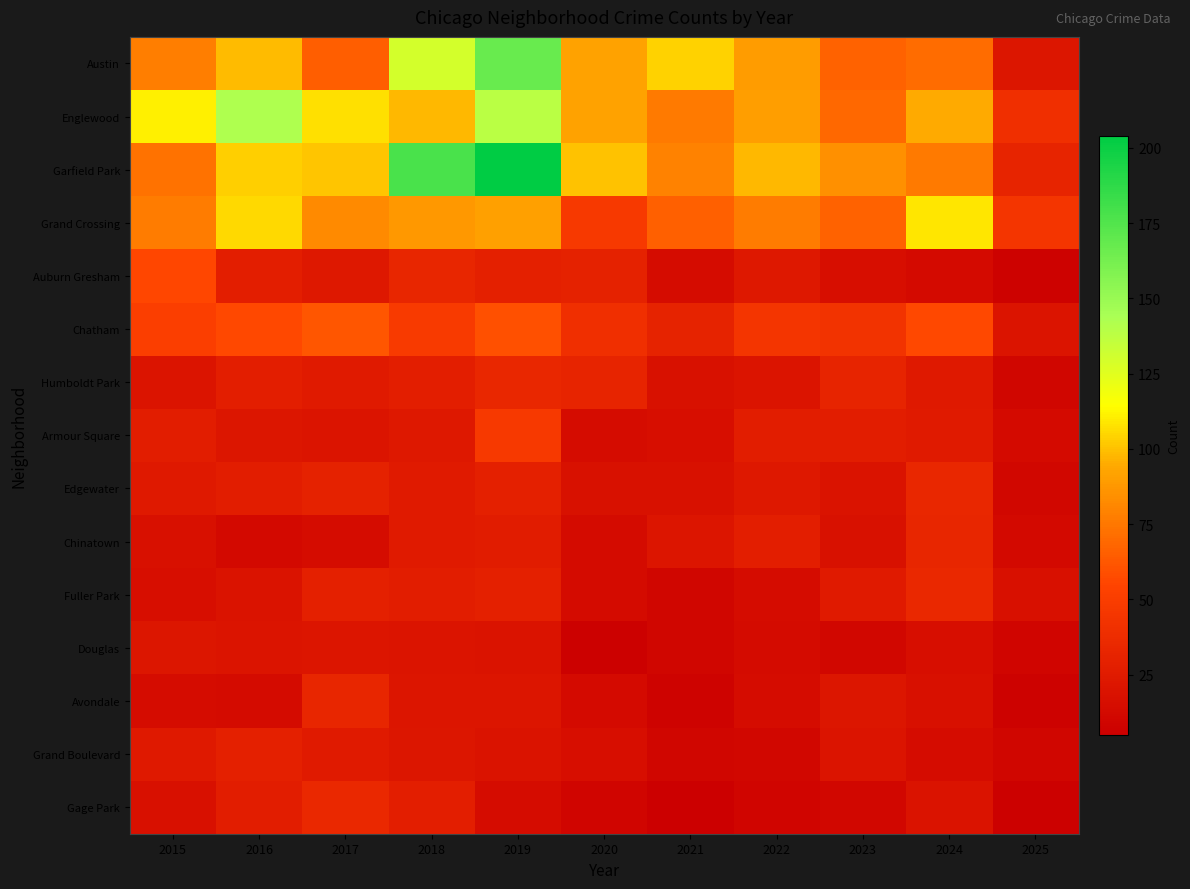

Reading left to right, what are all the values shown in this chart?

Austin: 2015=78	2016=99	2017=65	2018=130	2019=167	2020=92	2021=104	2022=89	2023=67	2024=71	2025=22
Englewood: 2015=111	2016=142	2017=107	2018=98	2019=138	2020=92	2021=76	2022=90	2023=69	2024=95	2025=40
Garfield Park: 2015=73	2016=103	2017=101	2018=178	2019=204	2020=100	2021=79	2022=98	2023=85	2024=76	2025=32
Grand Crossing: 2015=77	2016=106	2017=82	2018=88	2019=91	2020=47	2021=66	2022=77	2023=67	2024=109	2025=44
Auburn Gresham: 2015=56	2016=28	2017=23	2018=33	2019=29	2020=30	2021=15	2022=23	2023=16	2024=13	2025=7
Chatham: 2015=51	2016=57	2017=62	2018=48	2019=60	2020=40	2021=31	2022=44	2023=43	2024=57	2025=20
Humboldt Park: 2015=20	2016=28	2017=25	2018=28	2019=34	2020=32	2021=18	2022=20	2023=32	2024=24	2025=10
Armour Square: 2015=27	2016=22	2017=20	2018=23	2019=47	2020=15	2021=16	2022=27	2023=27	2024=25	2025=13
Edgewater: 2015=24	2016=27	2017=30	2018=25	2019=29	2020=18	2021=18	2022=23	2023=19	2024=34	2025=11
Chinatown: 2015=17	2016=12	2017=15	2018=25	2019=26	2020=14	2021=21	2022=28	2023=18	2024=33	2025=12
Fuller Park: 2015=16	2016=19	2017=29	2018=27	2019=29	2020=14	2021=10	2022=15	2023=25	2024=35	2025=17
Douglas: 2015=22	2016=20	2017=21	2018=20	2019=19	2020=6	2021=10	2022=14	2023=11	2024=16	2025=9
Avondale: 2015=15	2016=14	2017=33	2018=21	2019=21	2020=13	2021=8	2022=15	2023=22	2024=17	2025=7
Grand Boulevard: 2015=24	2016=29	2017=25	2018=22	2019=19	2020=16	2021=10	2022=11	2023=20	2024=15	2025=10
Gage Park: 2015=17	2016=27	2017=35	2018=28	2019=15	2020=9	2021=5	2022=9	2023=11	2024=19	2025=6